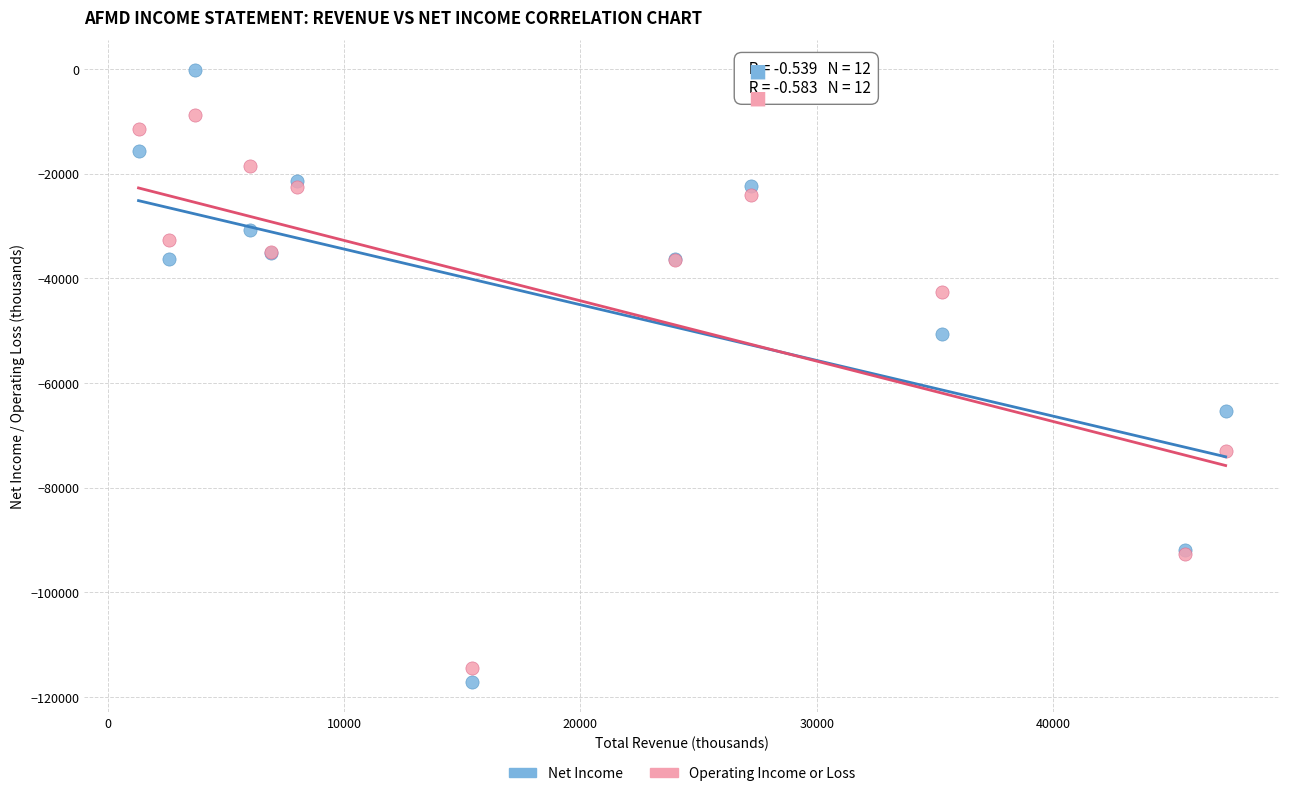

Which series contains the lowest Y value?

Net Income